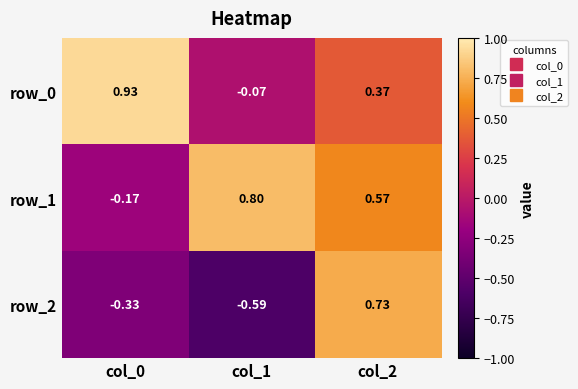

Count the number of data series in this chart.

3